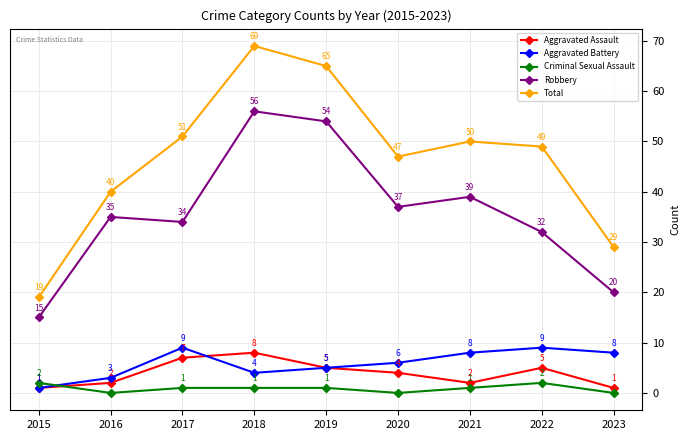

In Aggravated Battery, how many points are higher than both neighbors (excluding endpoints)?

2